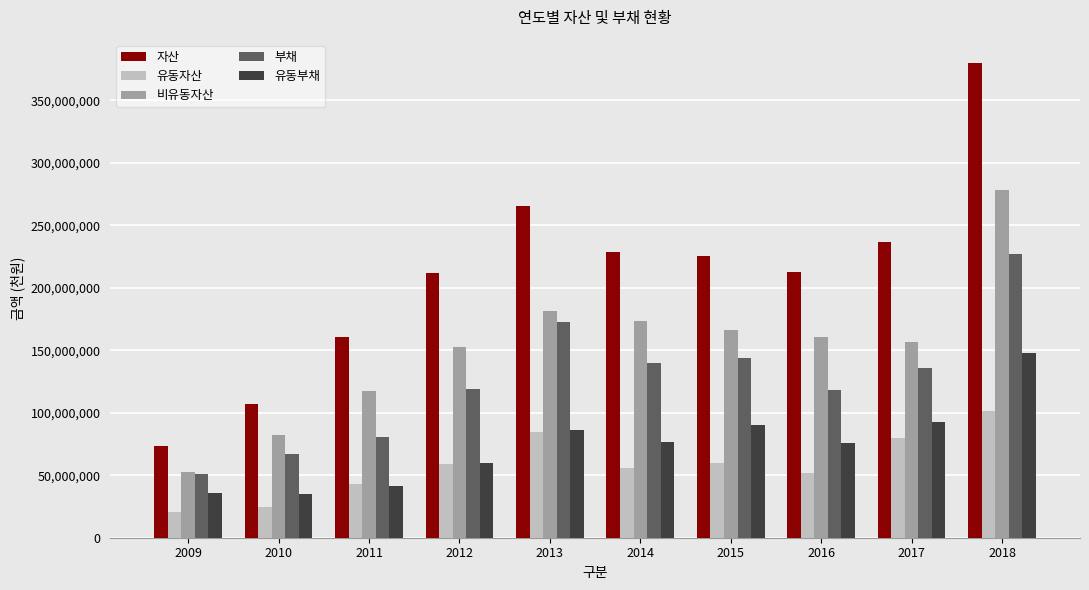

What is the average value of the 비유동자산 series?

152032621